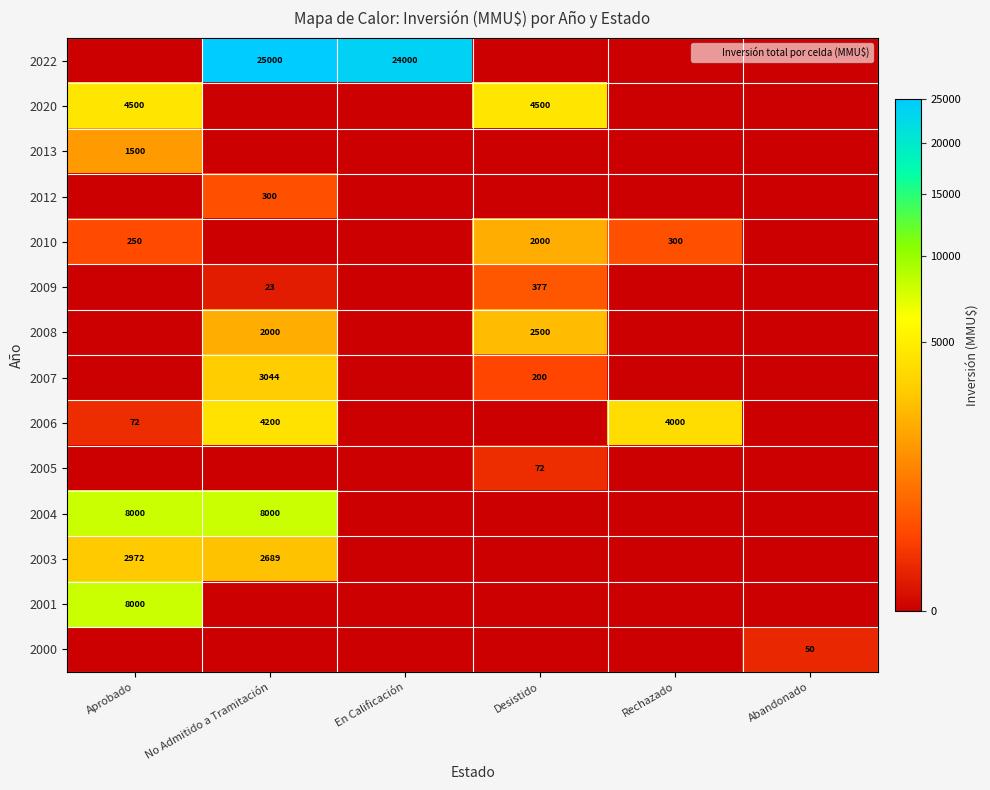

At which category is the sum across all series the highest?

No Admitido a Tramitación